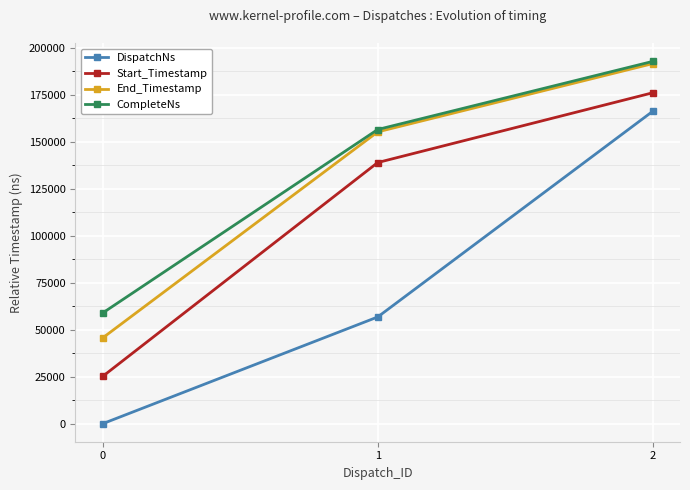

What are all the series names shown in the legend?

DispatchNs, Start_Timestamp, End_Timestamp, CompleteNs